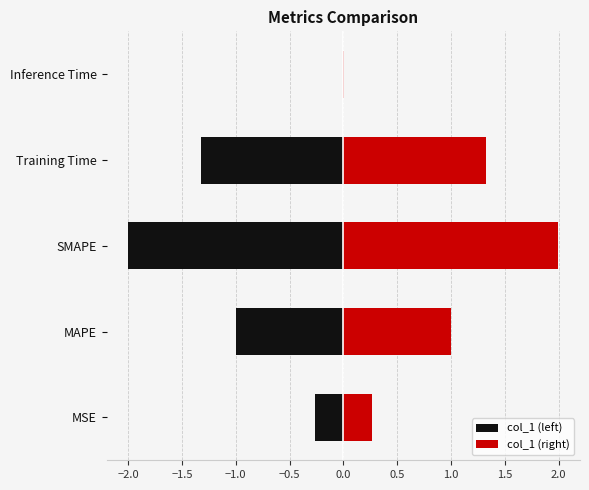

What is the average value of the col_1 (right) series?

0.9